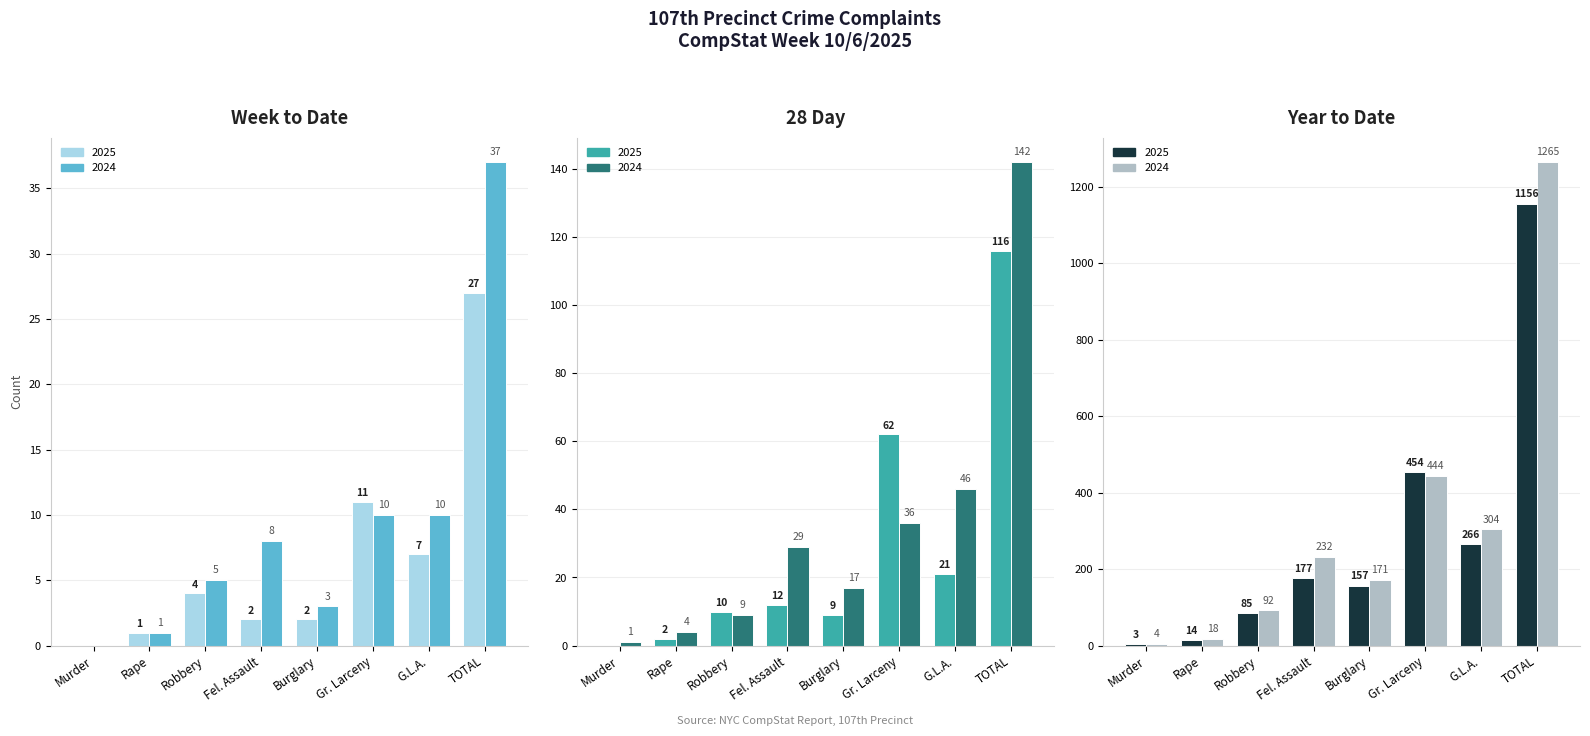

Does the chart contain any negative values?

No